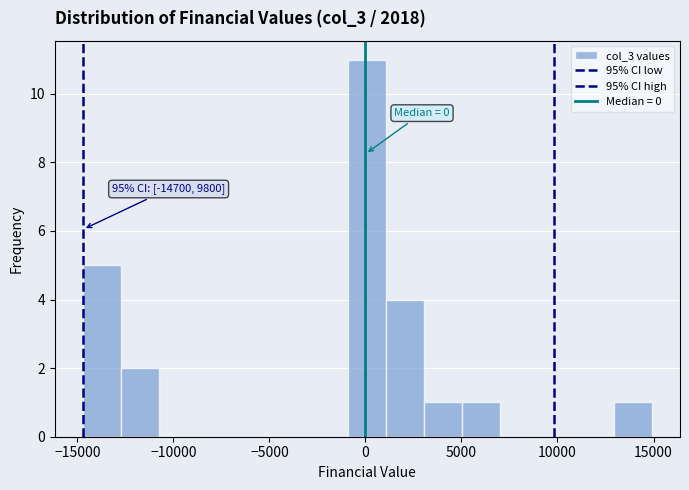

Read against the x-axis, roughly where is the centre of the tallest bar?

0